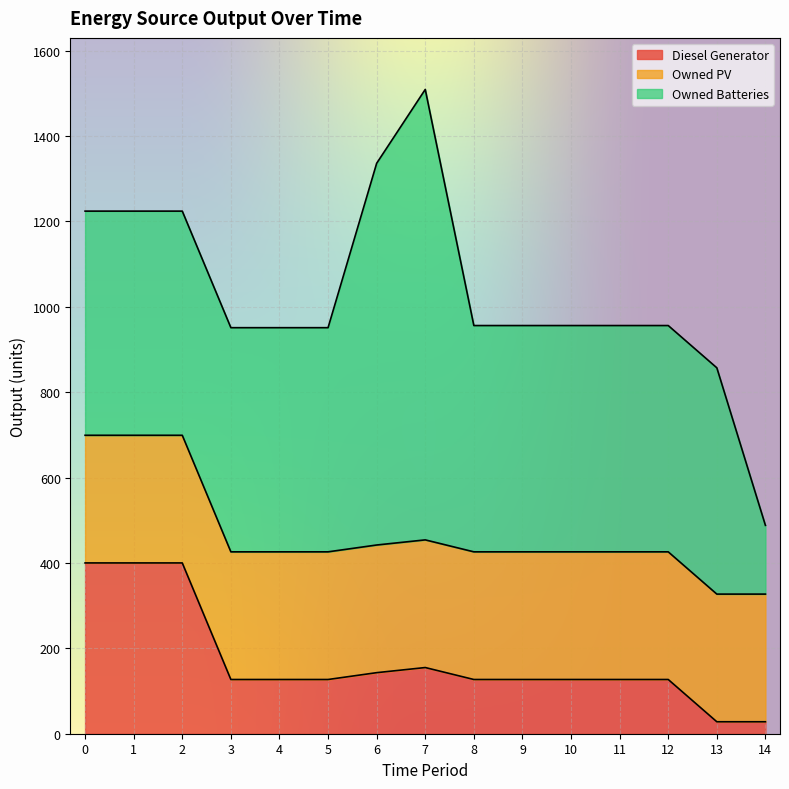

Where is Owned Batteries nearest to the value 608?

8